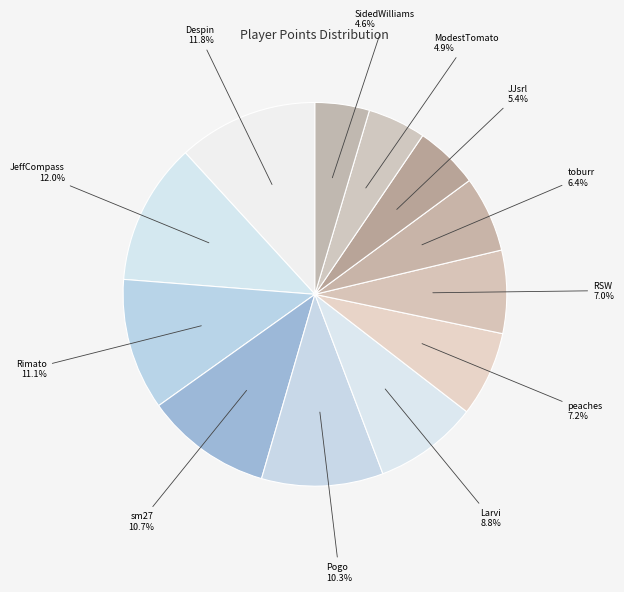

To the nearest percent, what is the difference between the largest and smallest slice percentages?

7%